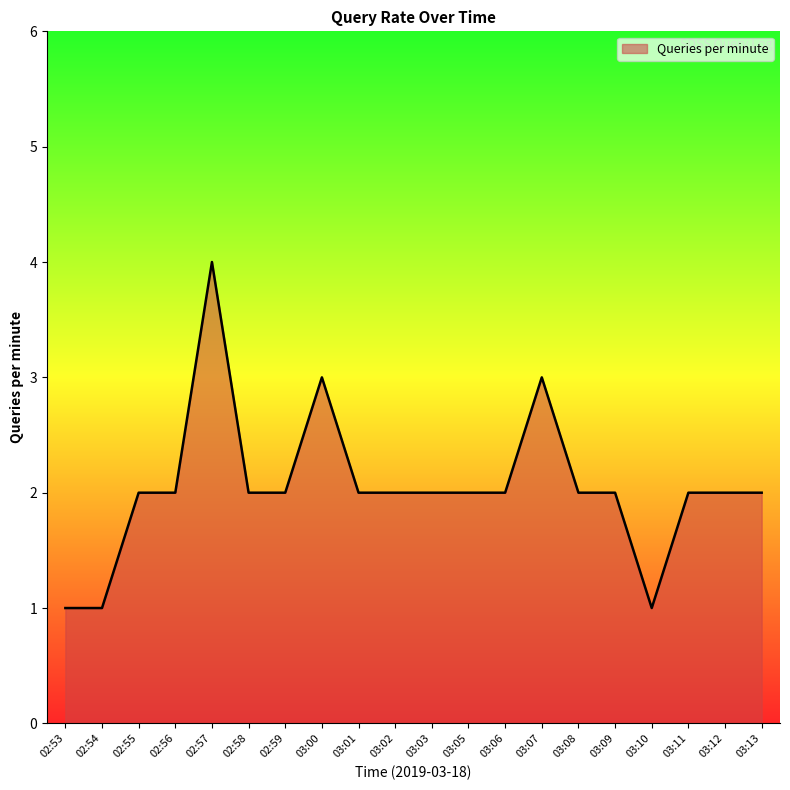

At which category does the chart reach its peak across all series?

02:57